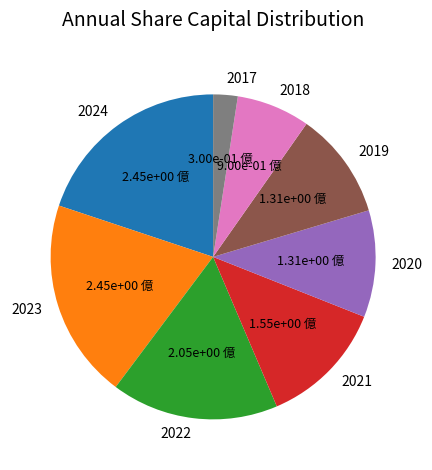

The 2023 slice represents 20% of the pie. True or false?

True